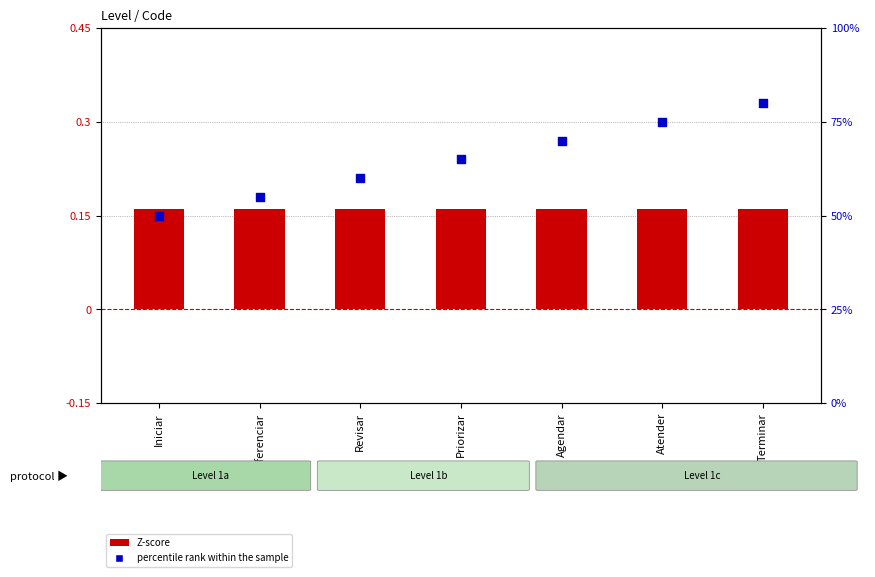

At which category is the sum across all series the highest?

Terminar